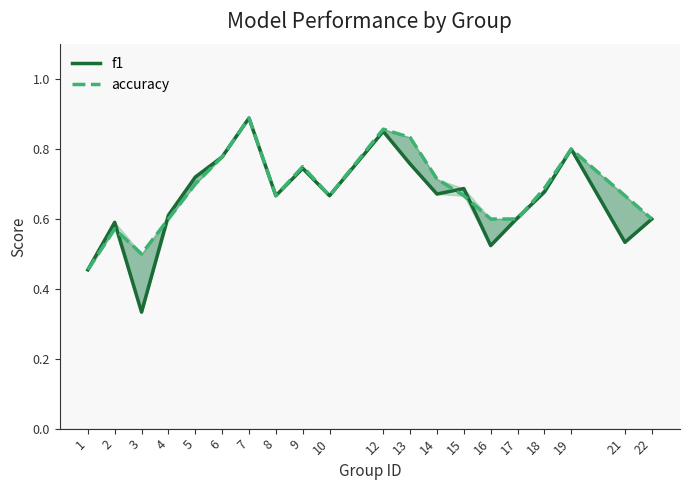

The value of accuracy at 3 is 0.8. True or false?

False